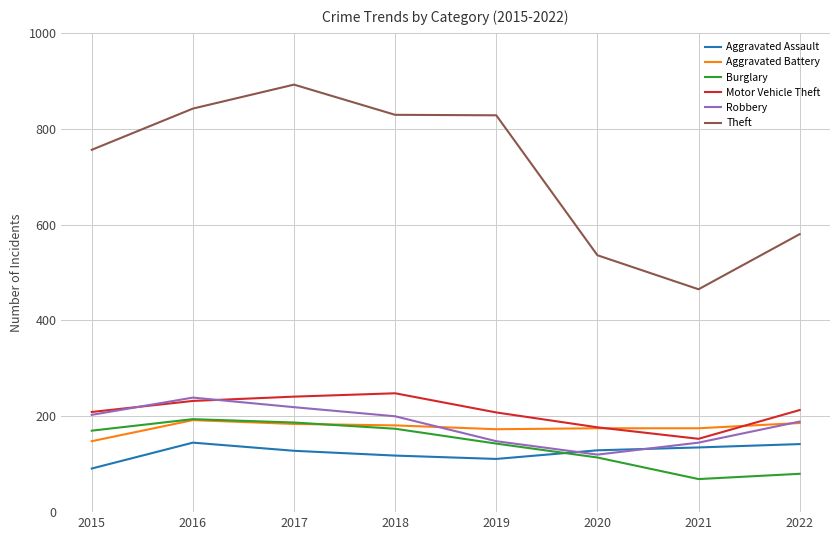

What are all the series names shown in the legend?

Aggravated Assault, Aggravated Battery, Burglary, Motor Vehicle Theft, Robbery, Theft